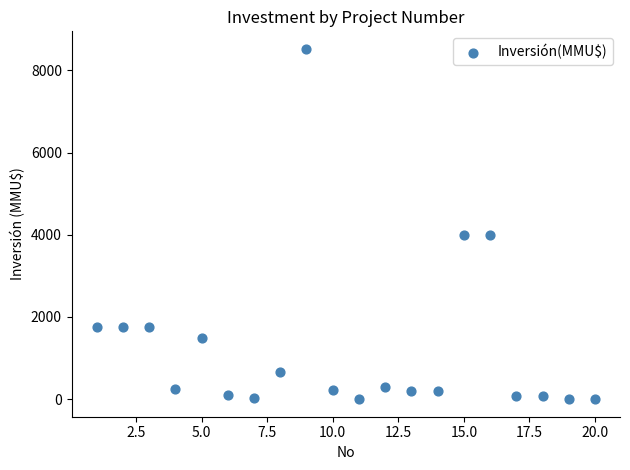

What is the range of Y values (max minus min)?

8521